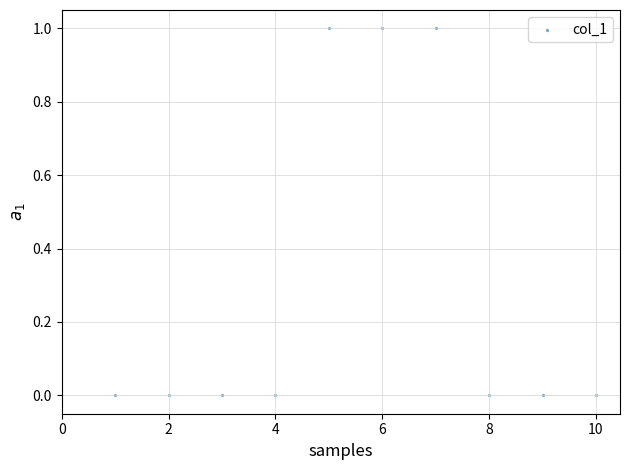

What is the range of X values (max minus min)?

9